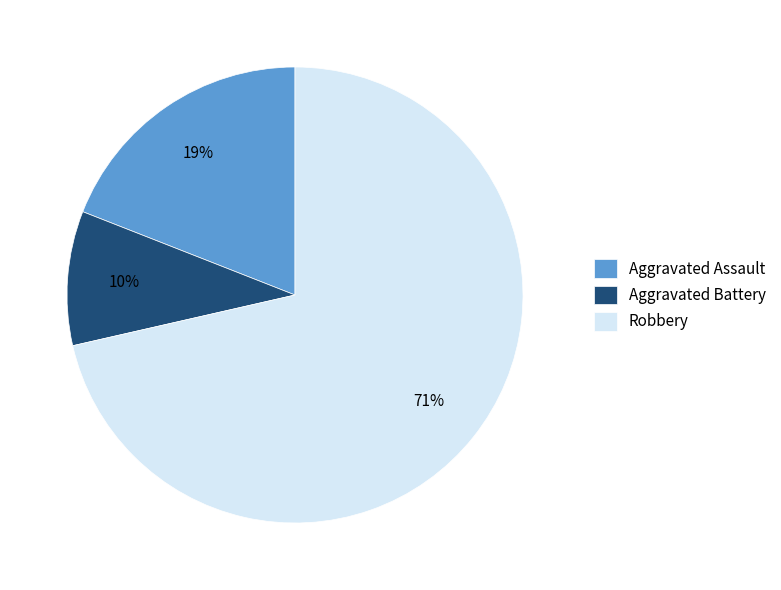

Is the sum of Aggravated Battery and Robbery greater than half?

Yes